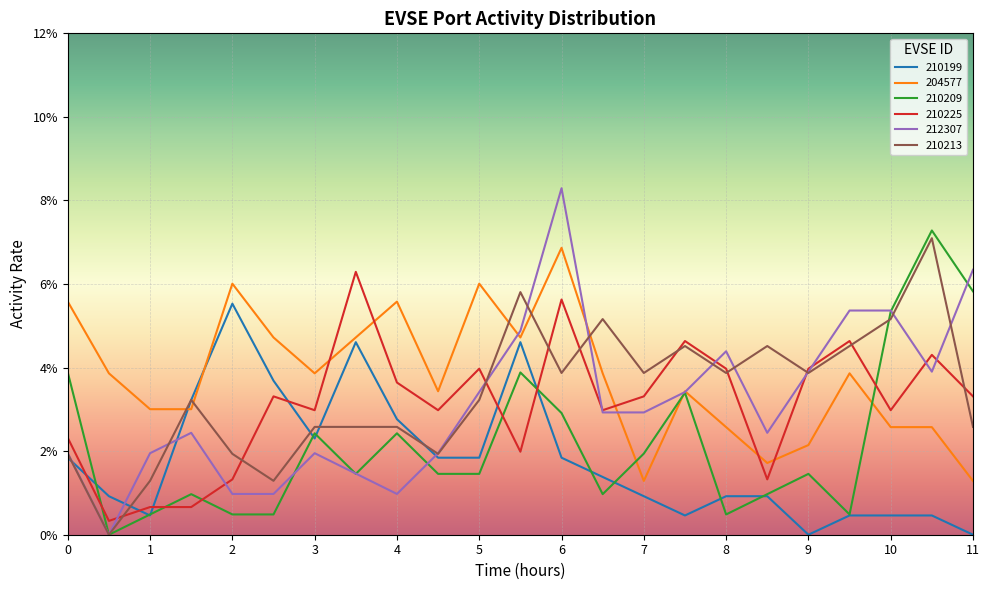

Does the chart display data point markers on the line(s)?

No